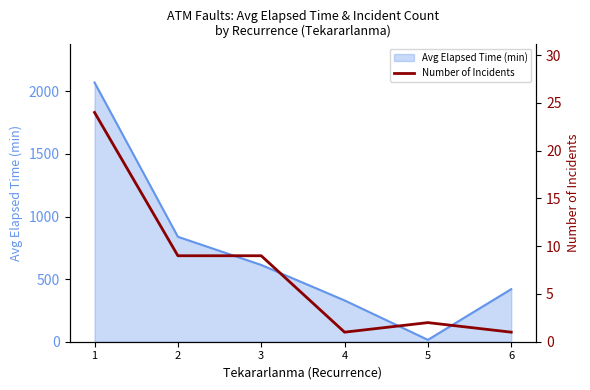

List the labels in order of Avg Elapsed Time (min) value, smallest first.

5, 4, 6, 3, 2, 1